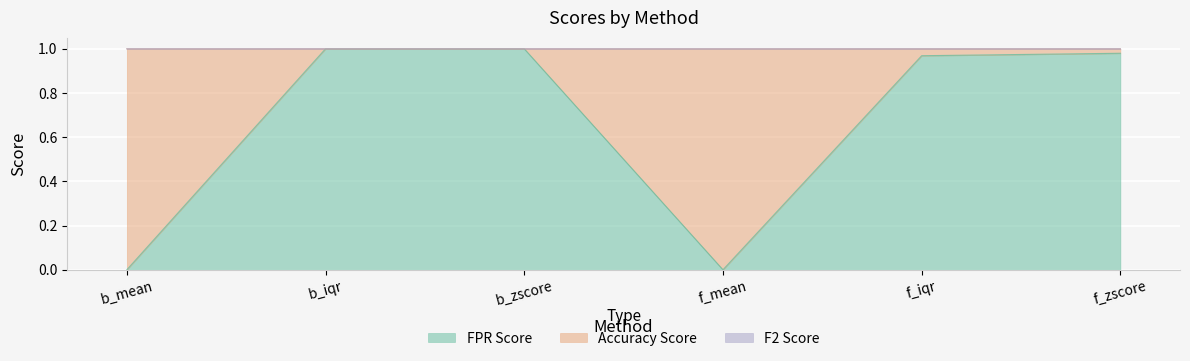

Between b_mean and f_zscore, which series saw the biggest shift?

FPR Score